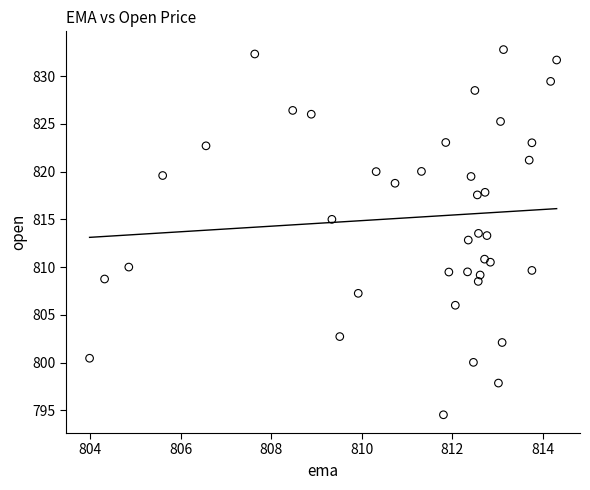

What is the range of X values (max minus min)?

10.3